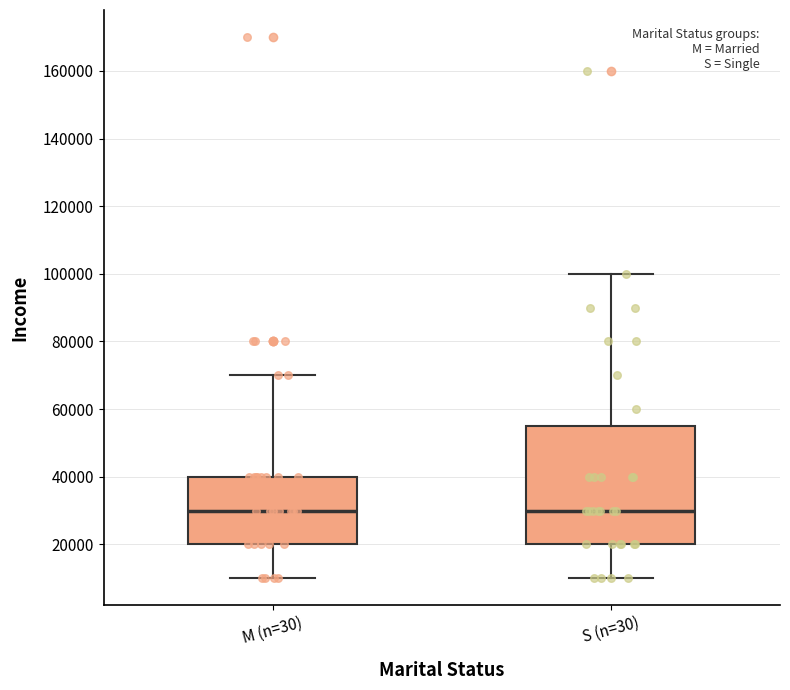

Reading left to right, transcribe this box plot: for each box, give where its median line is, the range the box spans, and where its two whiskers end, as read against the y-axis. The values are not printed on the chart, so give them approximately, as read against the axis.

M (n=30): median 30000, box 20000 to 40000, whiskers 10000 to 70000
S (n=30): median 30000, box 20000 to 56000, whiskers 10000 to 100000